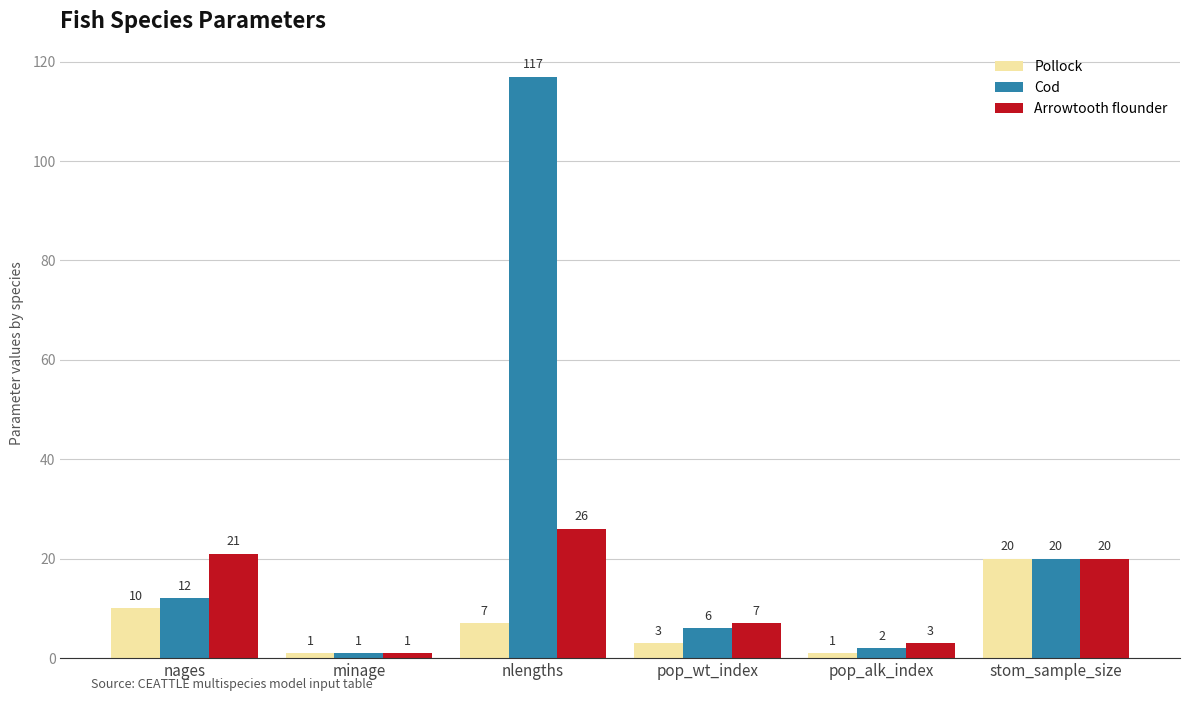

What is the maximum value for Pollock?

20